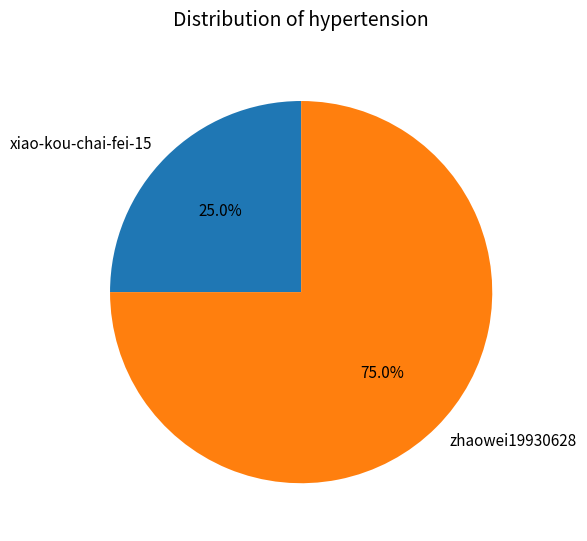

True or false: xiao-kou-chai-fei-15 accounts for 25% of the total.

True